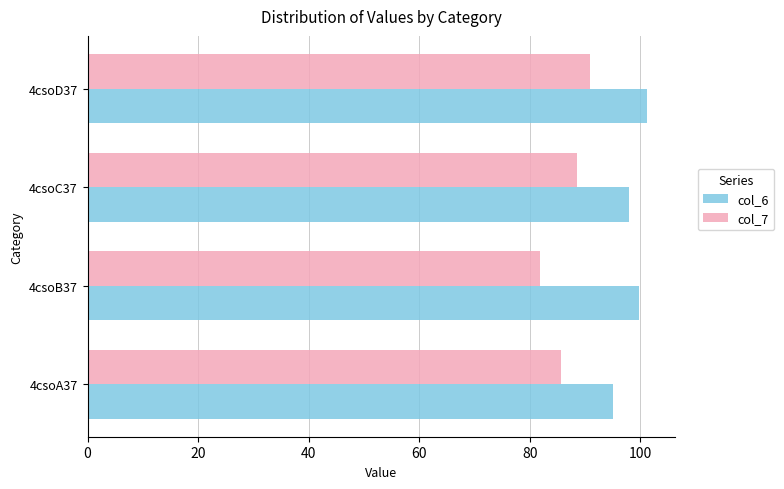

What is the maximum value shown in the chart?

101.2